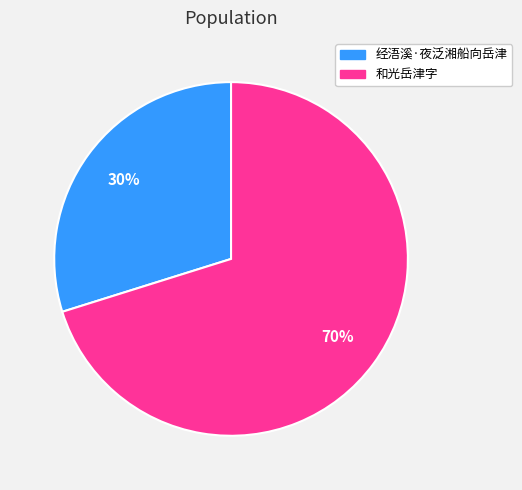

To the nearest percent, what percentage of the pie is 和光岳津字?

70%